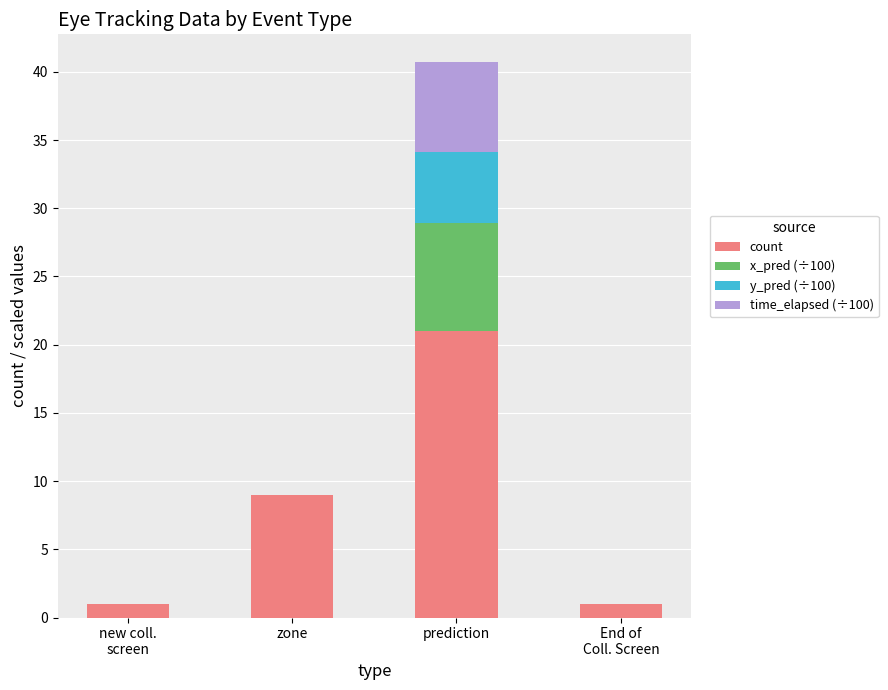

What is the sum of all count values?

32.0